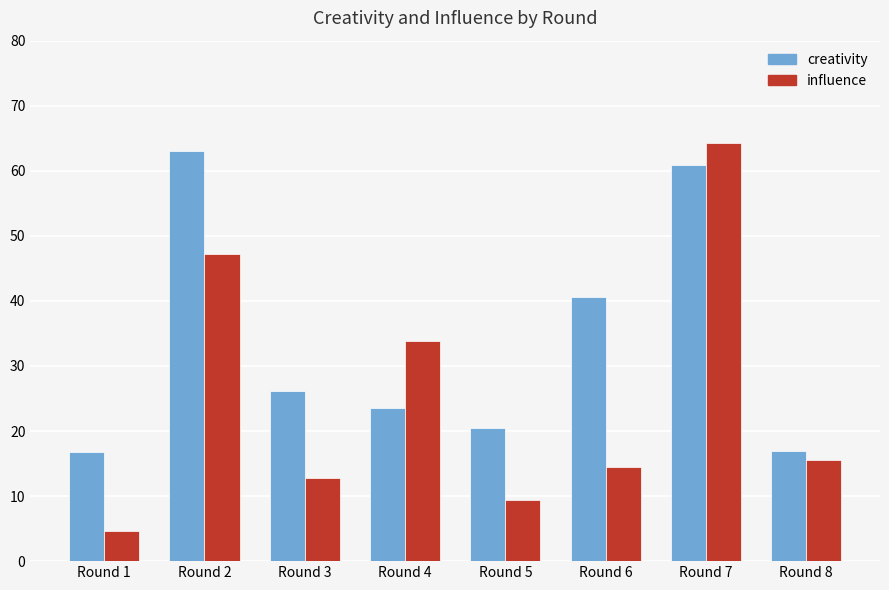

Which series has the largest total across all categories?

creativity